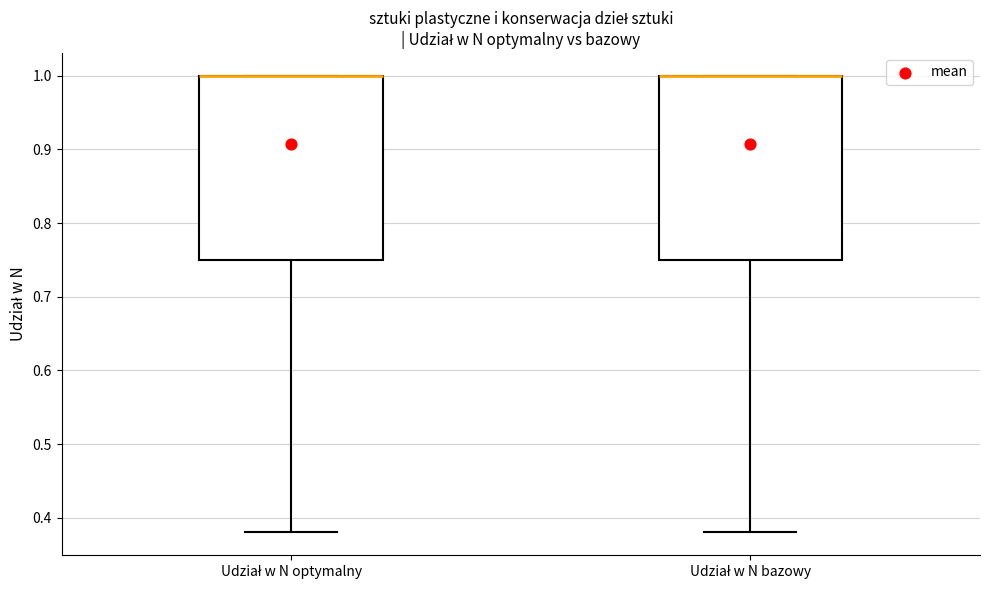

Where is the lower edge of the box for Udział w N bazowy on the y-axis? The values are not printed on the chart, so give them approximately, as read against the axis.

0.75